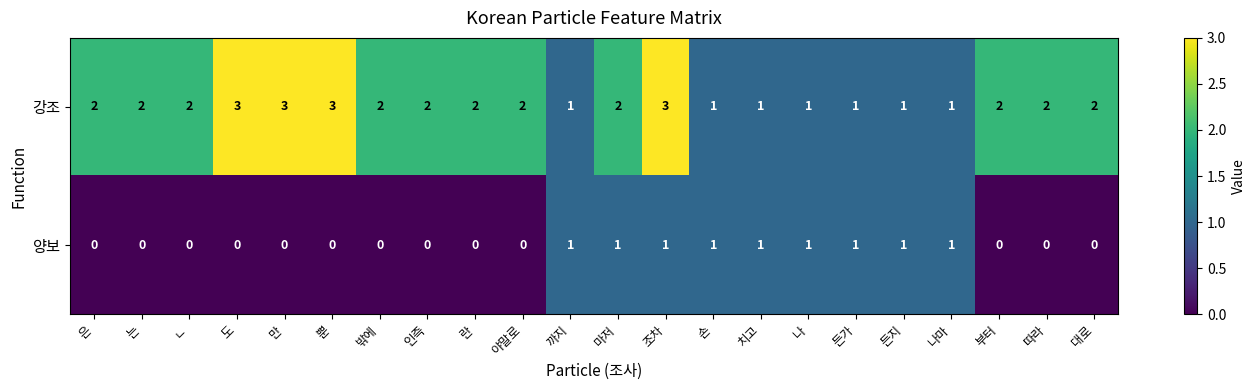

What is the total value across all series at 나마?

2